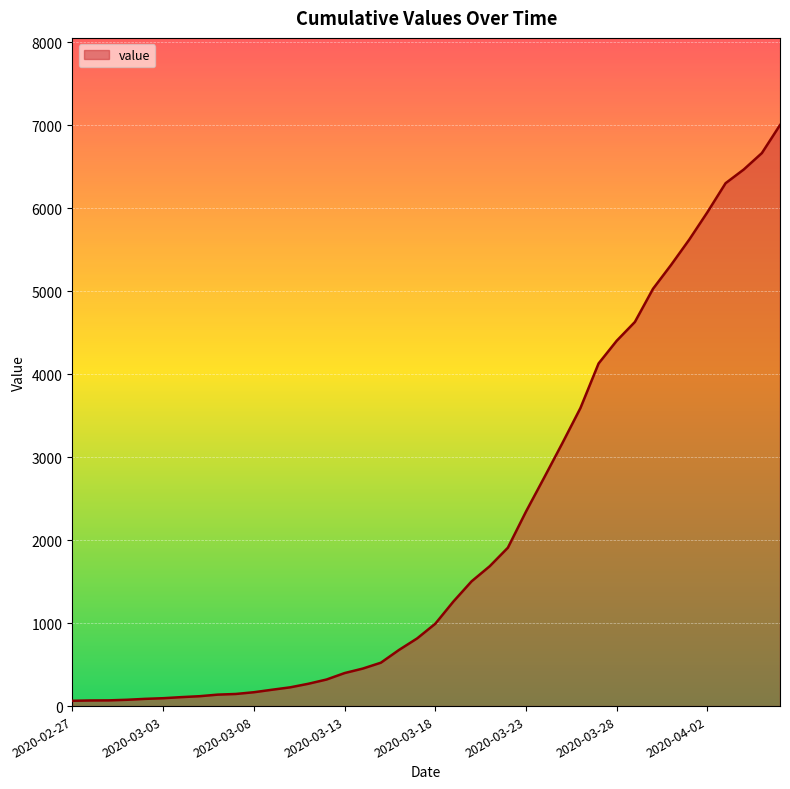

Does the chart display data point markers on the line(s)?

No